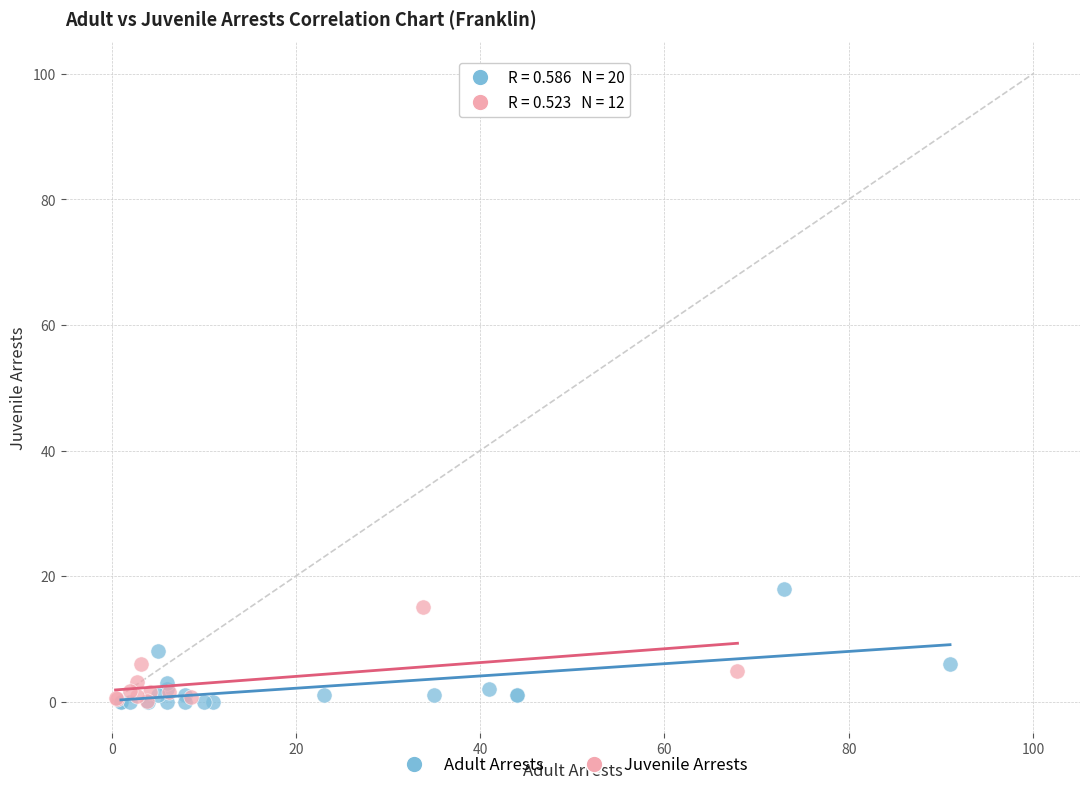

Which series has the largest Y range (max minus min)?

Adult Arrests